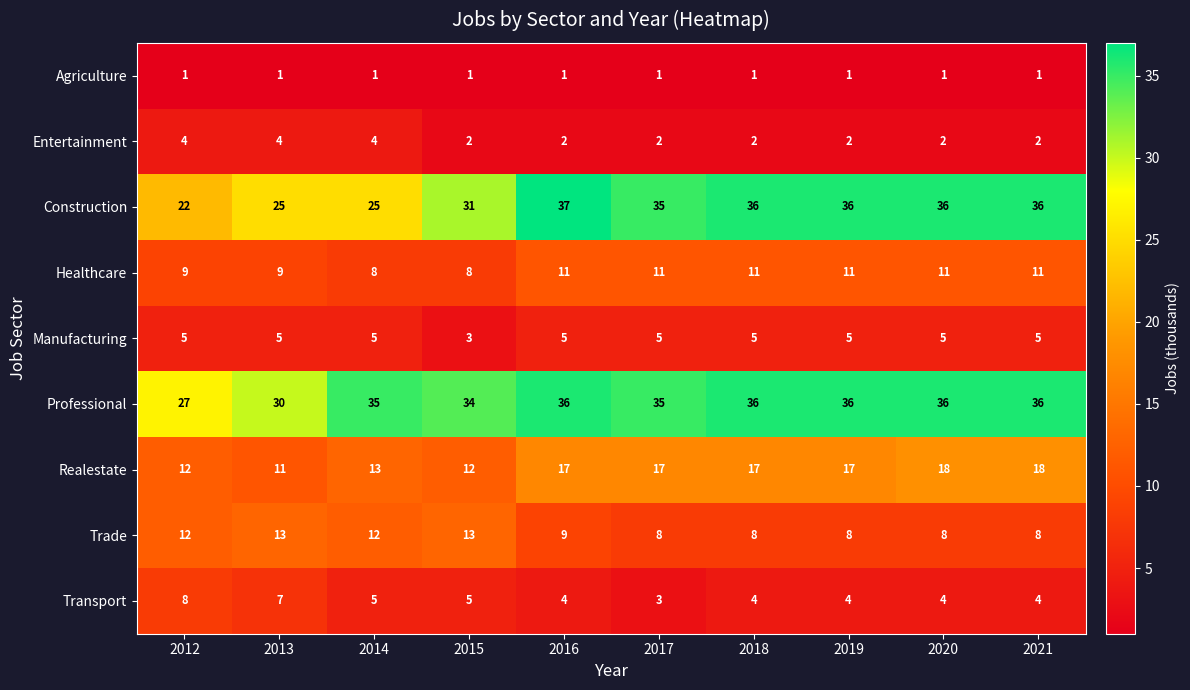

At 2016, list the series in order from smallest to largest.

Agriculture, Entertainment, Transport, Manufacturing, Trade, Healthcare, Realestate, Professional, Construction